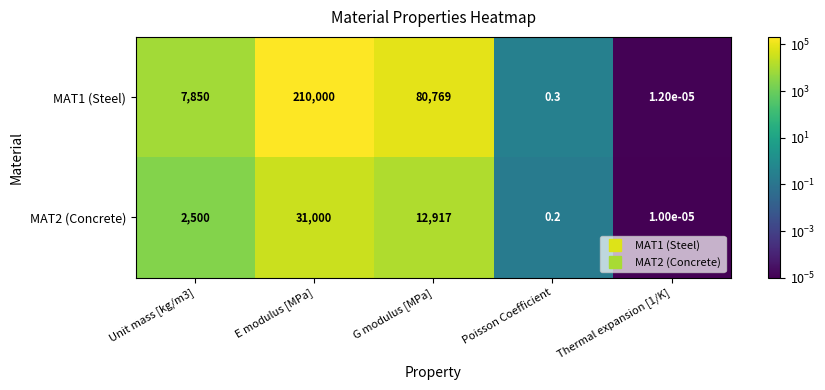

The value of MAT2 (Concrete) at Unit mass [kg/m3] is 2500.0. True or false?

True